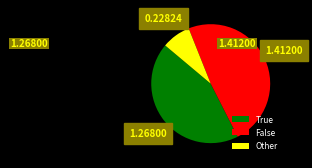

What is the largest slice in the pie chart?

False